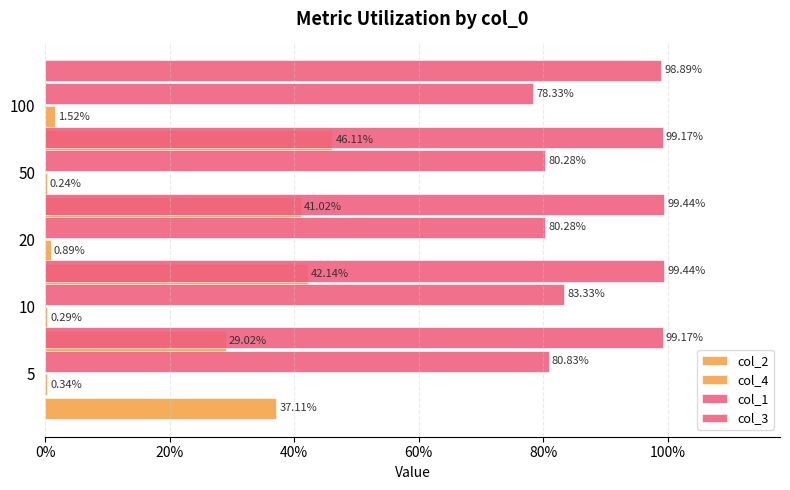

What are all the series names shown in the legend?

col_2, col_4, col_1, col_3